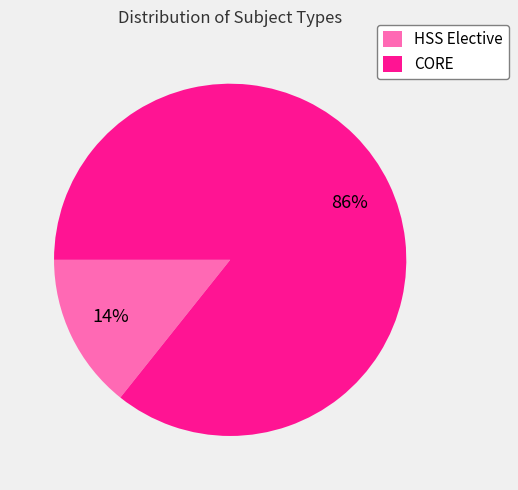

The HSS Elective slice represents 8% of the pie. True or false?

False